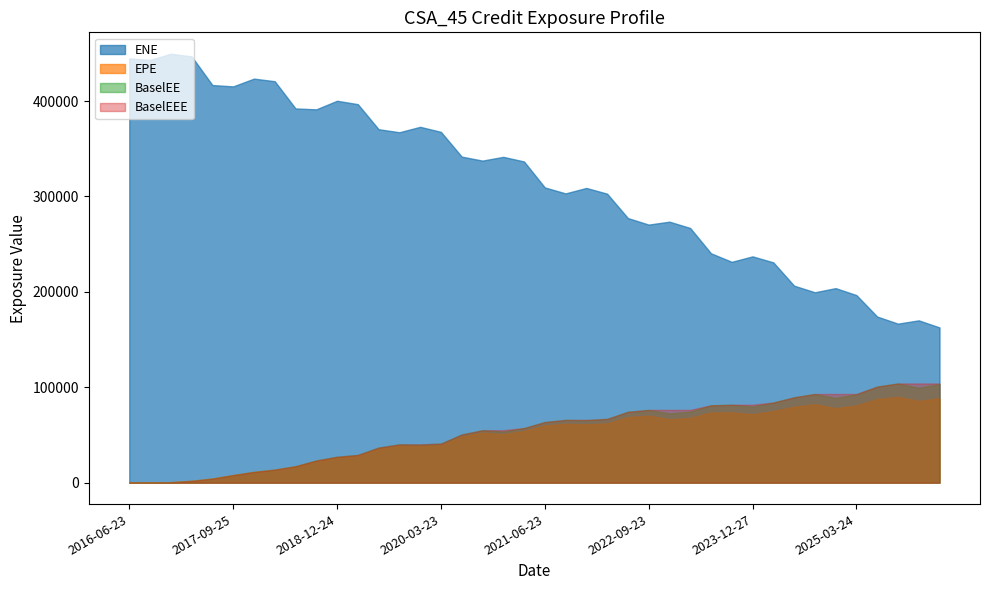

True or false: ENE has a value of 270511.0 at 2022-09-23.

True